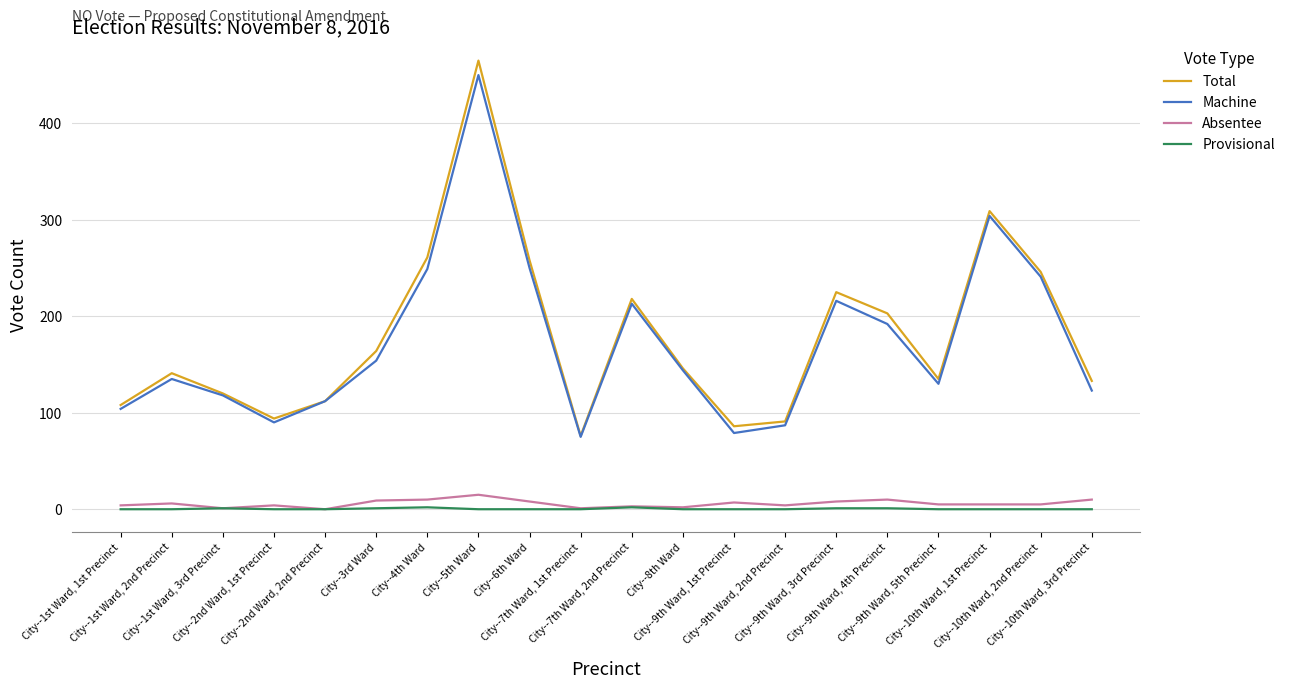

Which series has the widest spread of values?

Total